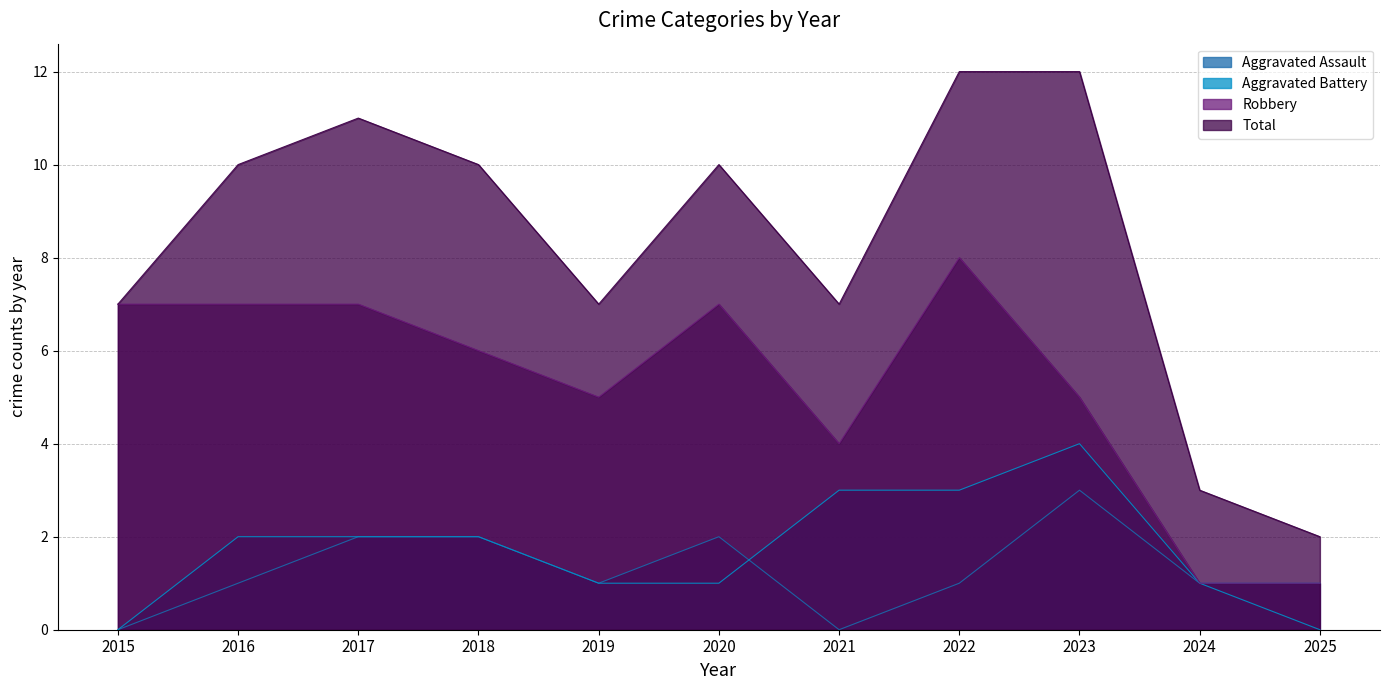

At how many categories does at least one series exceed 11?

2